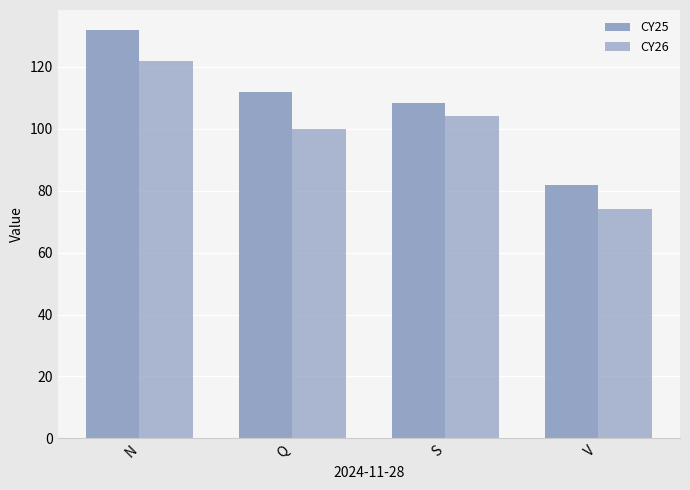

What is the sum of all CY26 values?

400.1